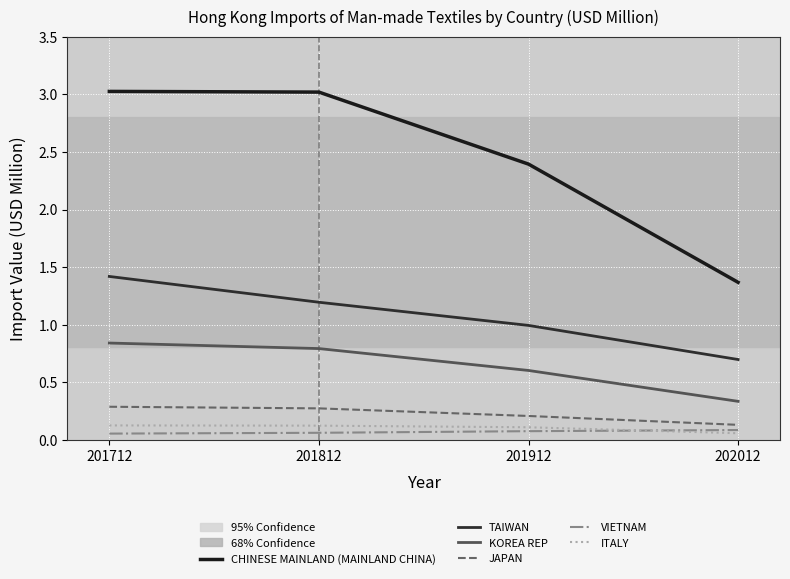

The value of KOREA REP at 201912 is 0.4. True or false?

False